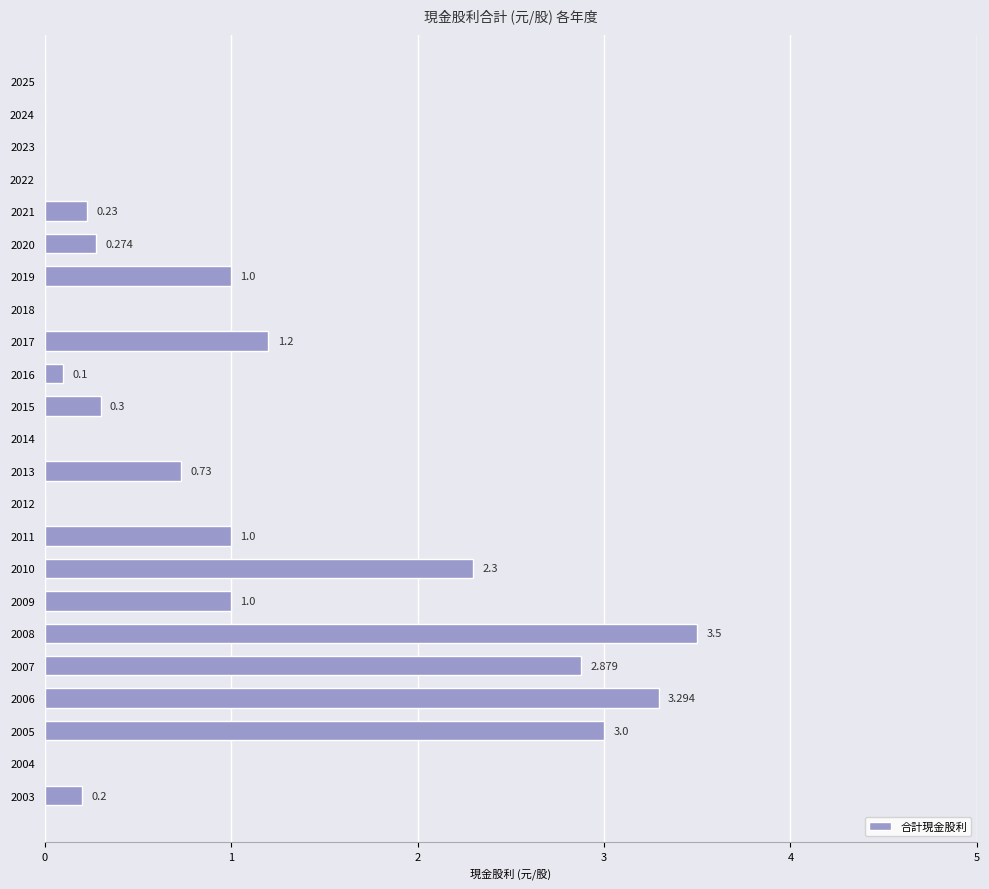

Count the number of data series in this chart.

1